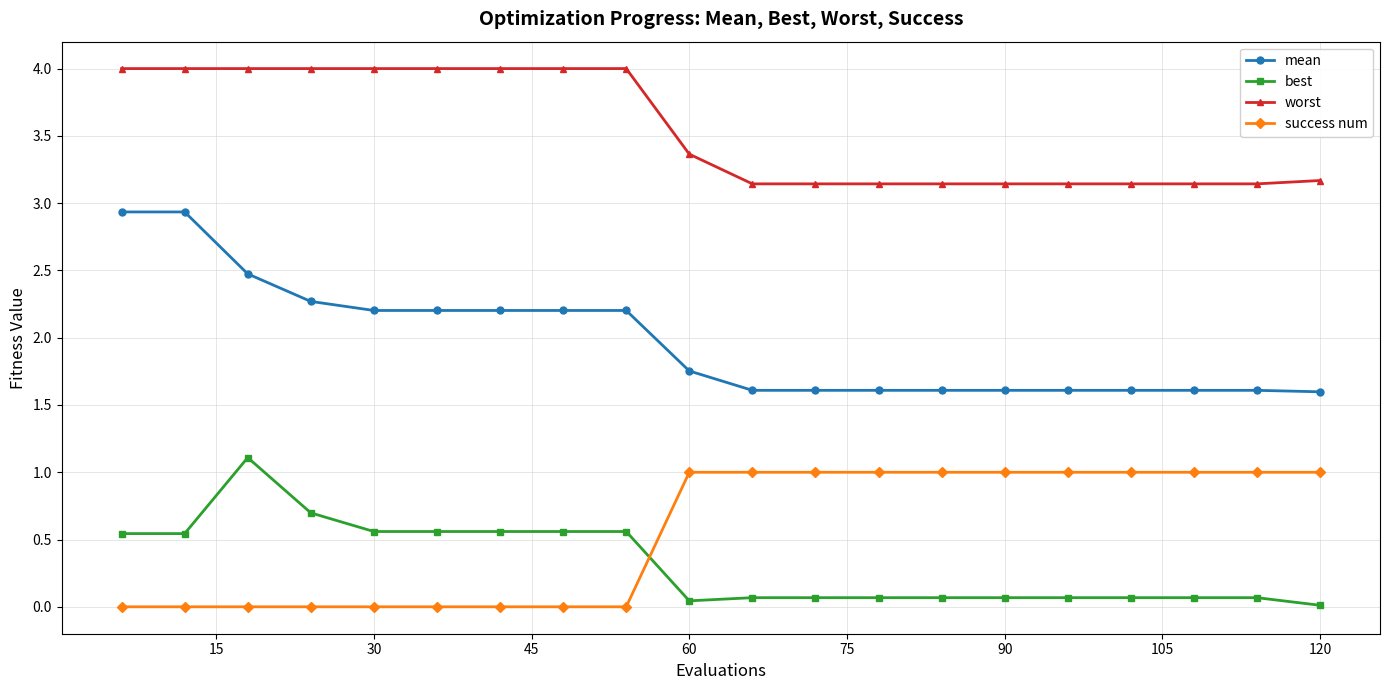

Which series has the largest total across all categories?

worst